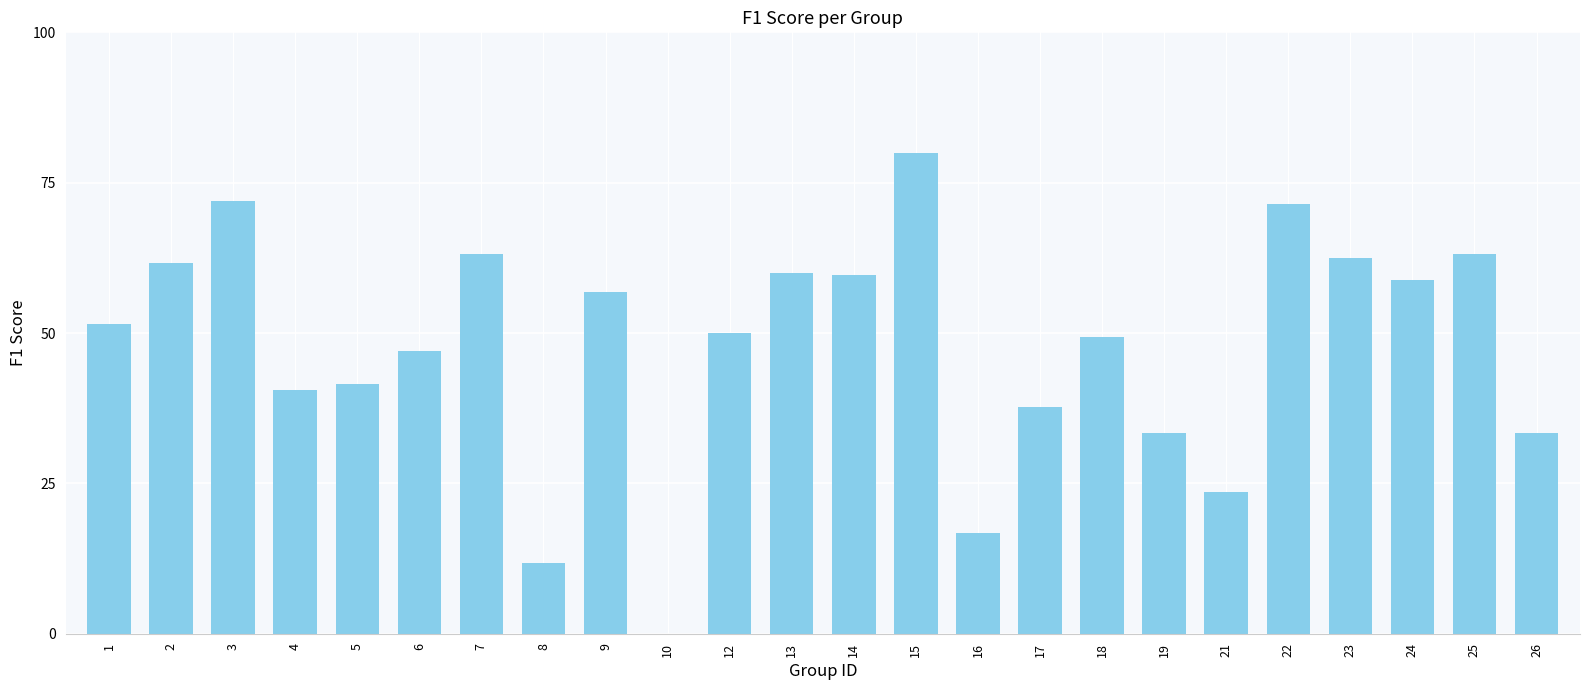

Are the bars horizontal?

No